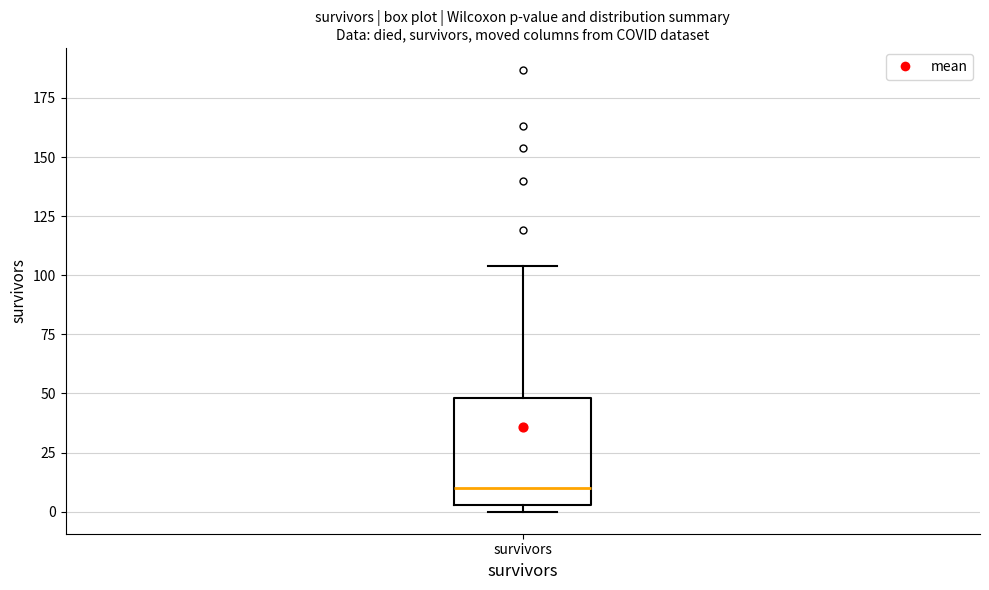

Transcribe this box plot: give where the median line is, the range the box spans, and where the two whiskers end, as read against the y-axis. The values are not printed on the chart, so give them approximately, as read against the axis.

median 10, box 5 to 50, whiskers 0 to 105